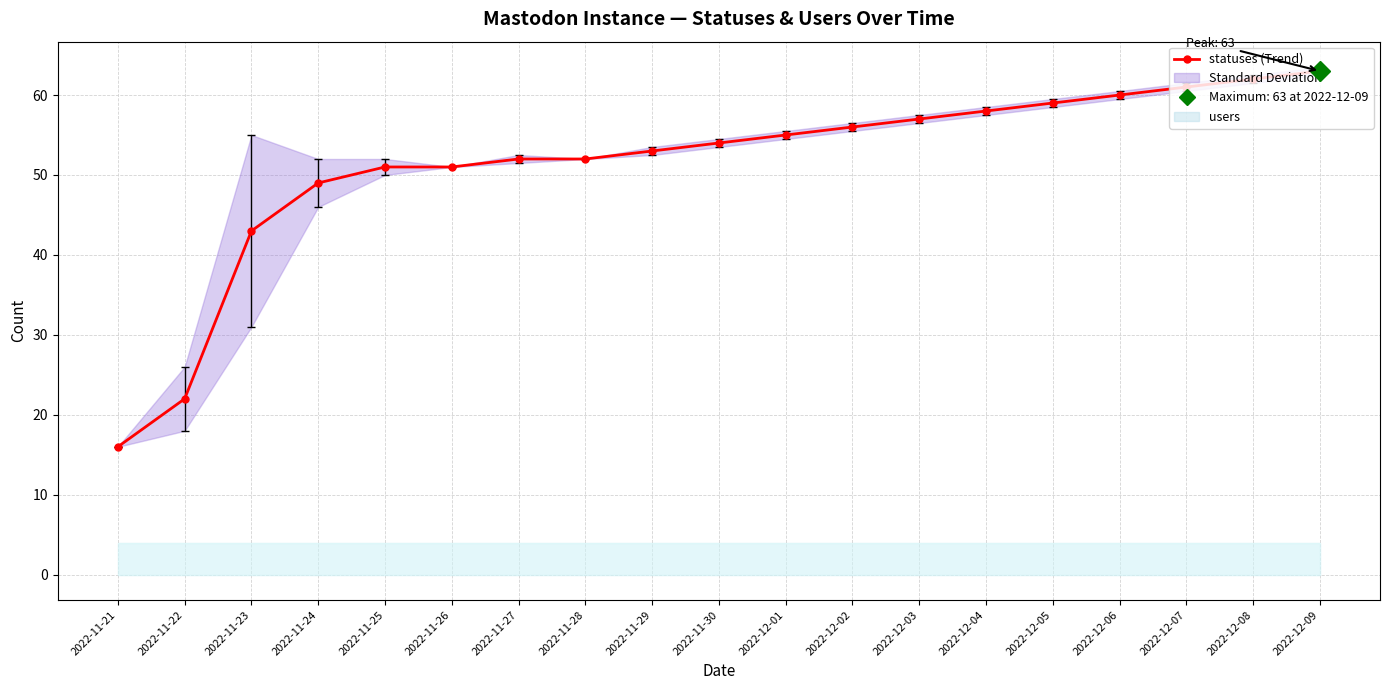

The value at 2022-12-01 is 98. True or false?

False